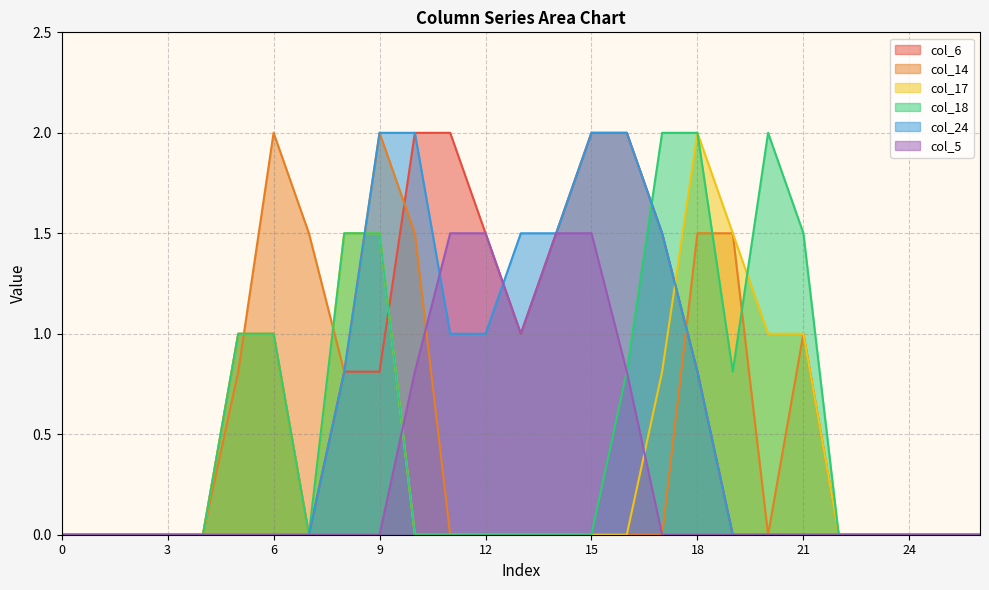

After their last crossing, which series has the higher values: col_24 or col_5?

col_24